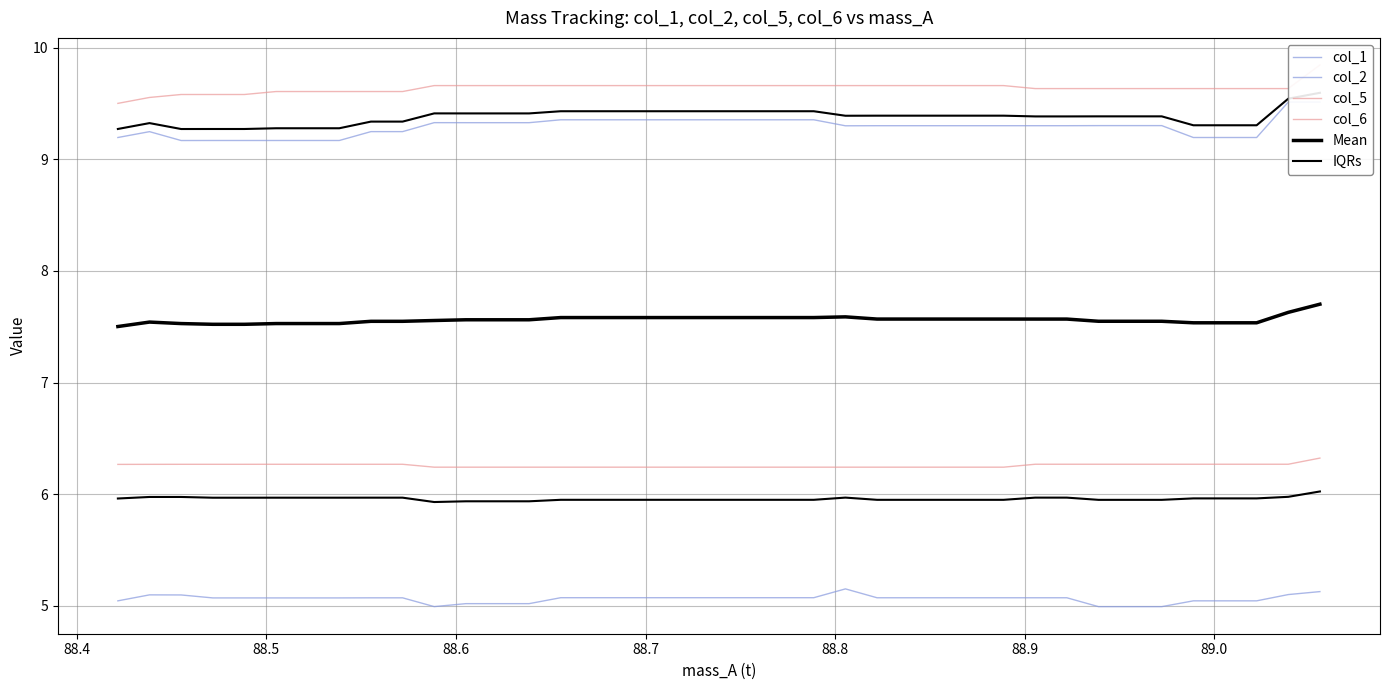

The col_5 series shows 5.6 at 19. True or false?

False